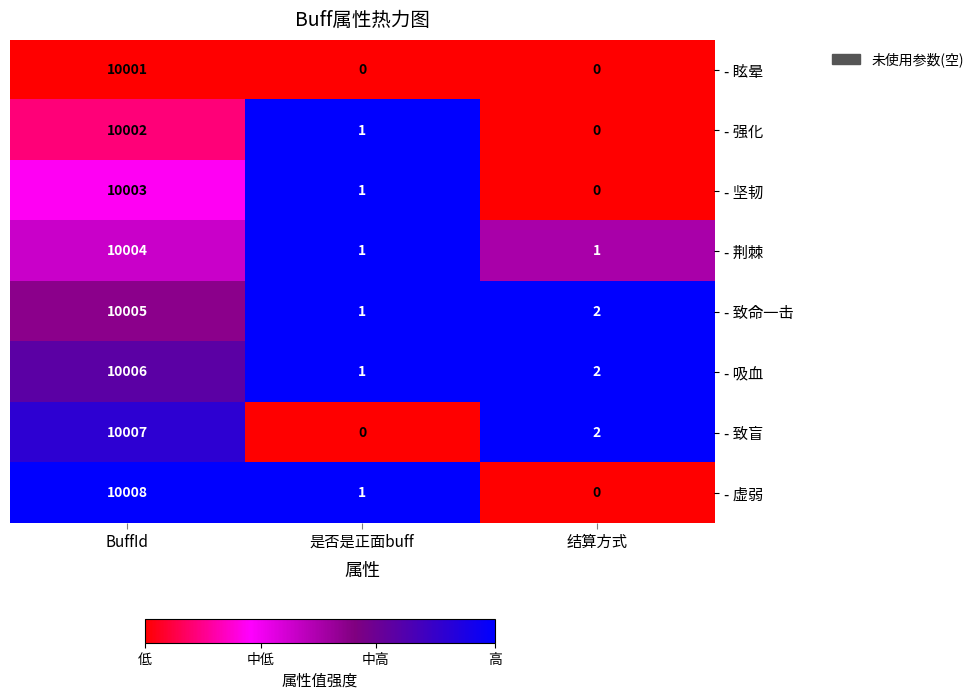

Which series has the widest spread of values?

- 虚弱